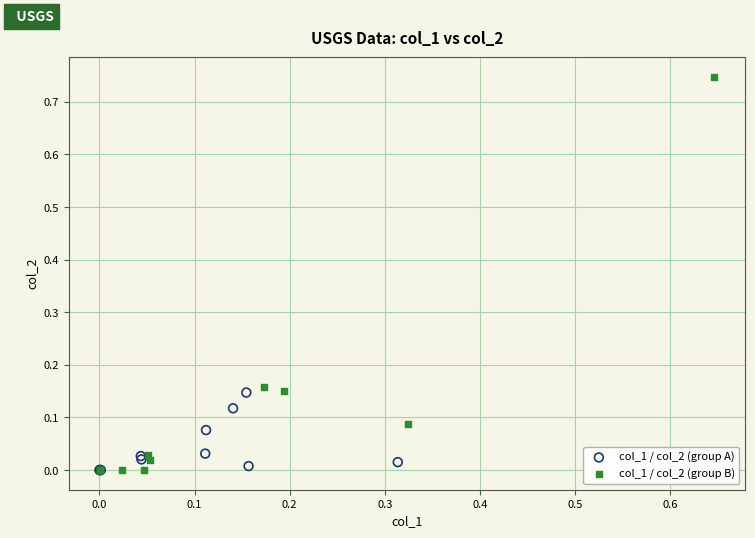

Which series has the widest spread of Y values?

col_1 / col_2 (group B)